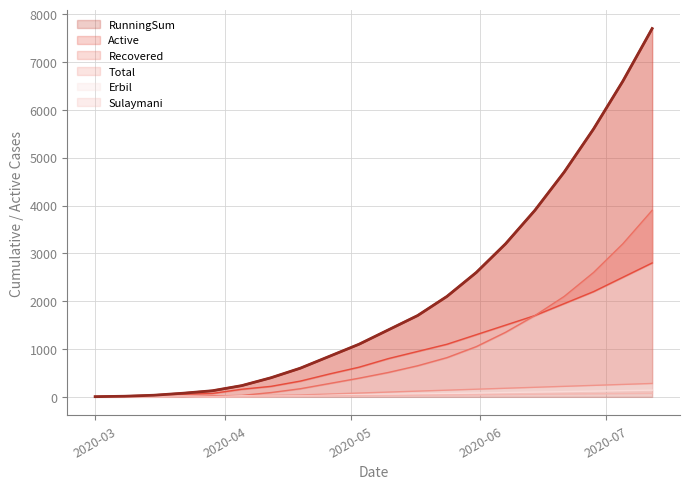

True or false: Erbil and Sulaymani intersect in this chart.

True